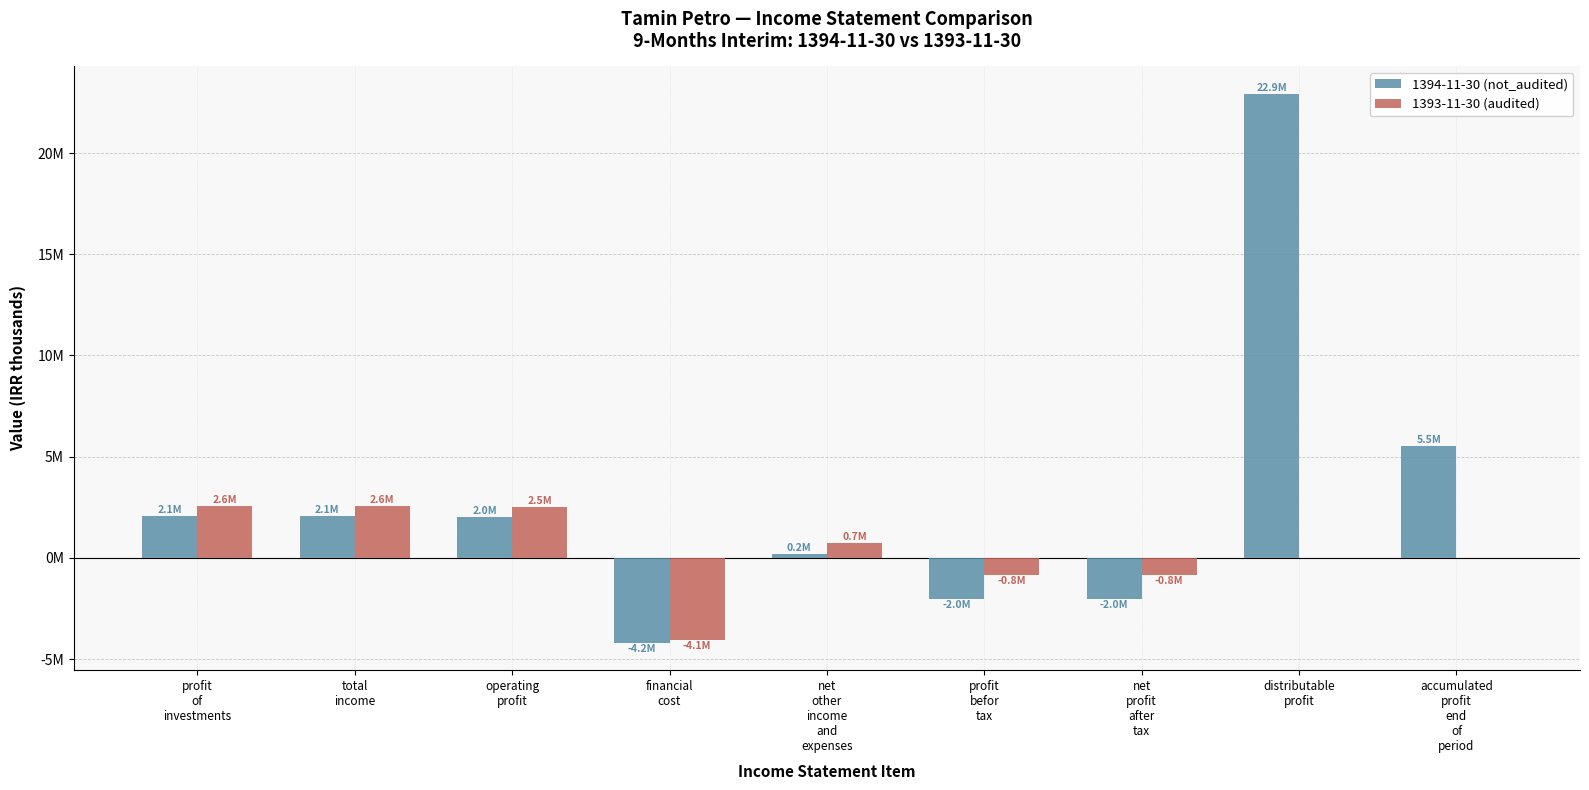

Reading right to left, what are all the values shown in this chart?

1394-11-30 (not_audited): accumulated
profit
end
of
period=5520106	distributable
profit=22920106	net
profit
after
tax=-2017322	profit
befor
tax=-2017322	net
other
income
and
expenses=171514	financial
cost=-4187928	operating
profit=1999092	total
income=2055066	profit
of
investments=2055066
1393-11-30 (audited): accumulated
profit
end
of
period=0	distributable
profit=0	net
profit
after
tax=-843200	profit
befor
tax=-842509	net
other
income
and
expenses=719488	financial
cost=-4076343	operating
profit=2514346	total
income=2577459	profit
of
investments=2577459